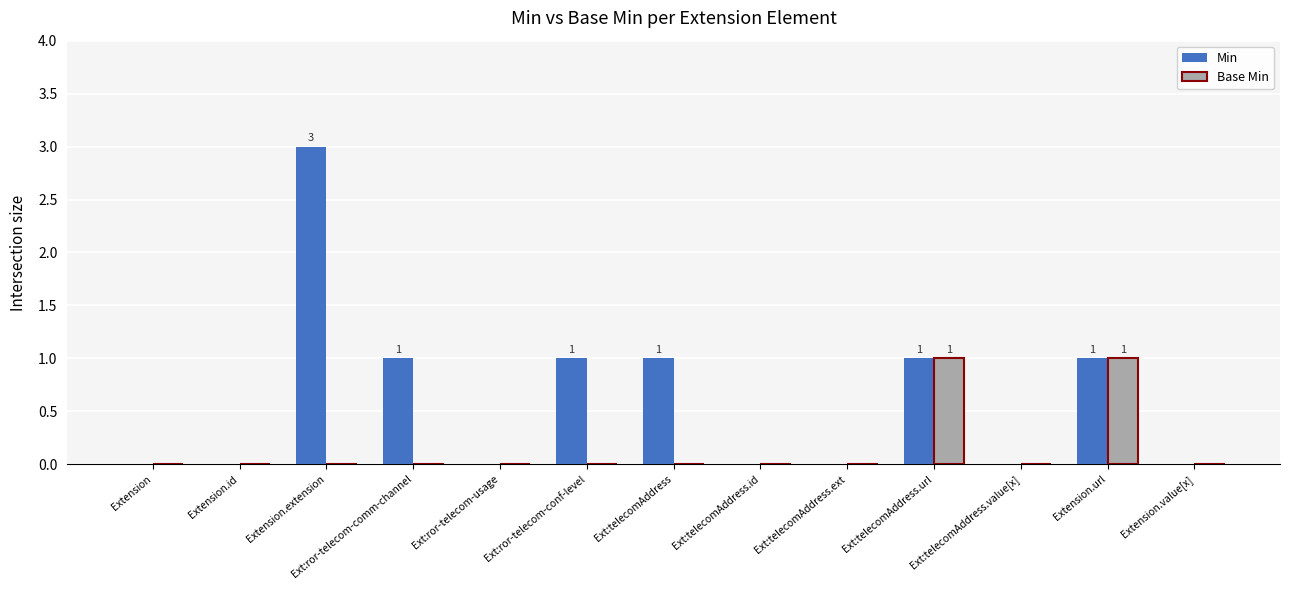

What is the greatest value displayed?

3